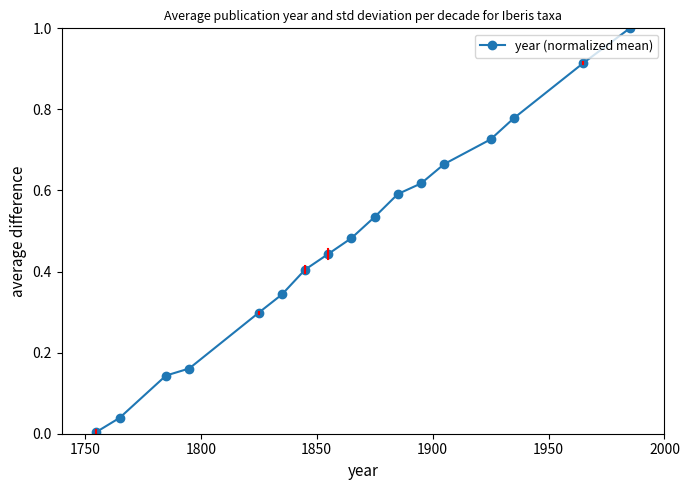

True or false: there are more than 1 points higher than both neighbors.

False